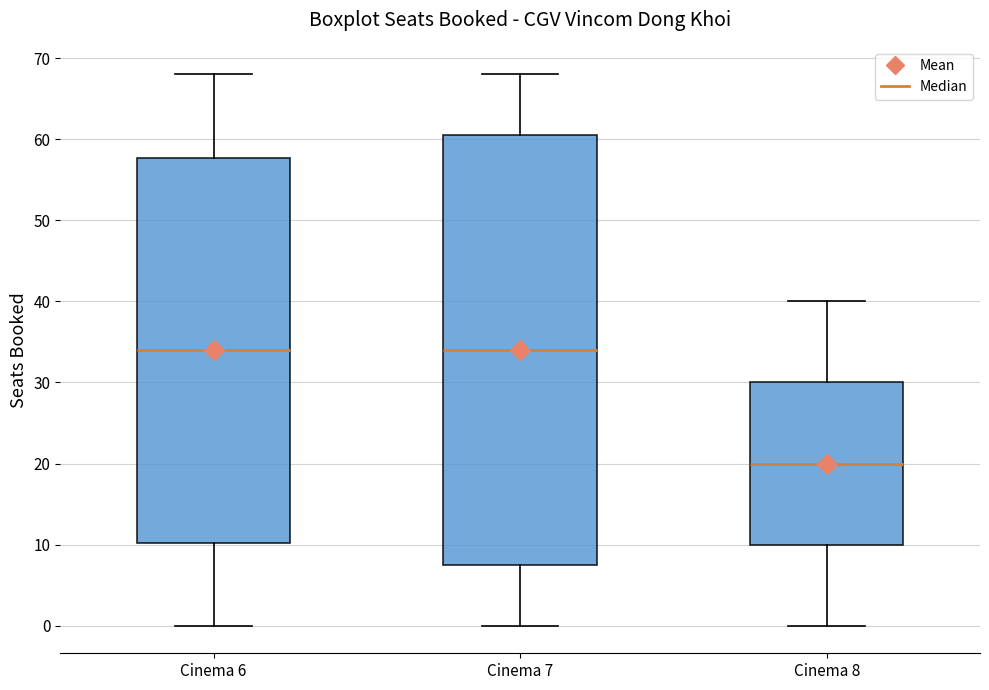

Reading left to right, read every box against the y-axis: the position of its median line, the range the box covers, and the ends of its whiskers. The values are not printed on the chart, so give them approximately, as read against the axis.

Cinema 6: median 34, box 10 to 58, whiskers 0 to 68
Cinema 7: median 34, box 8 to 61, whiskers 0 to 68
Cinema 8: median 20, box 10 to 30, whiskers 0 to 40